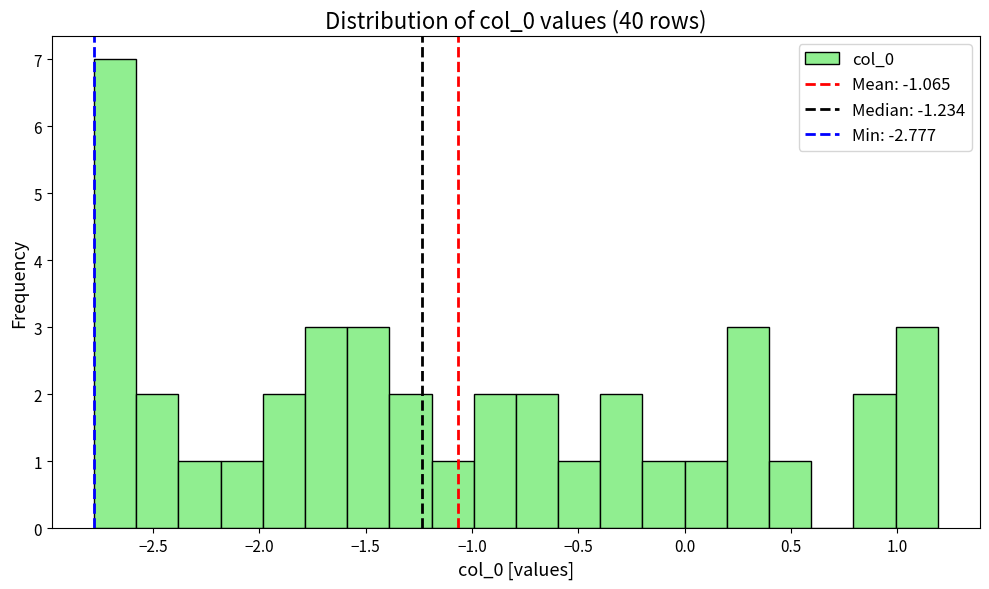

Read against the x-axis, roughly where is the centre of the tallest bar?

-2.70